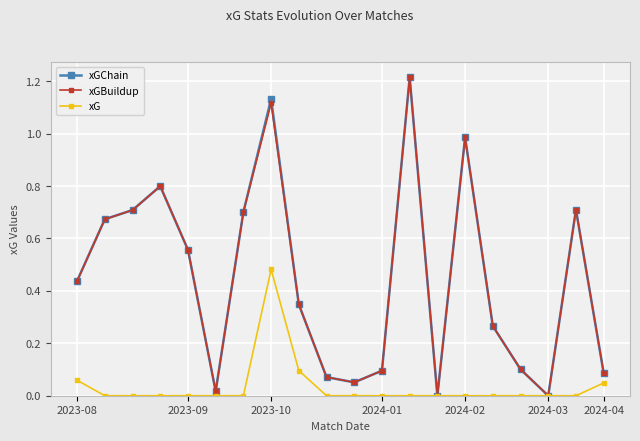

In xGBuildup, how many points are lower than both neighbors (excluding endpoints)?

4